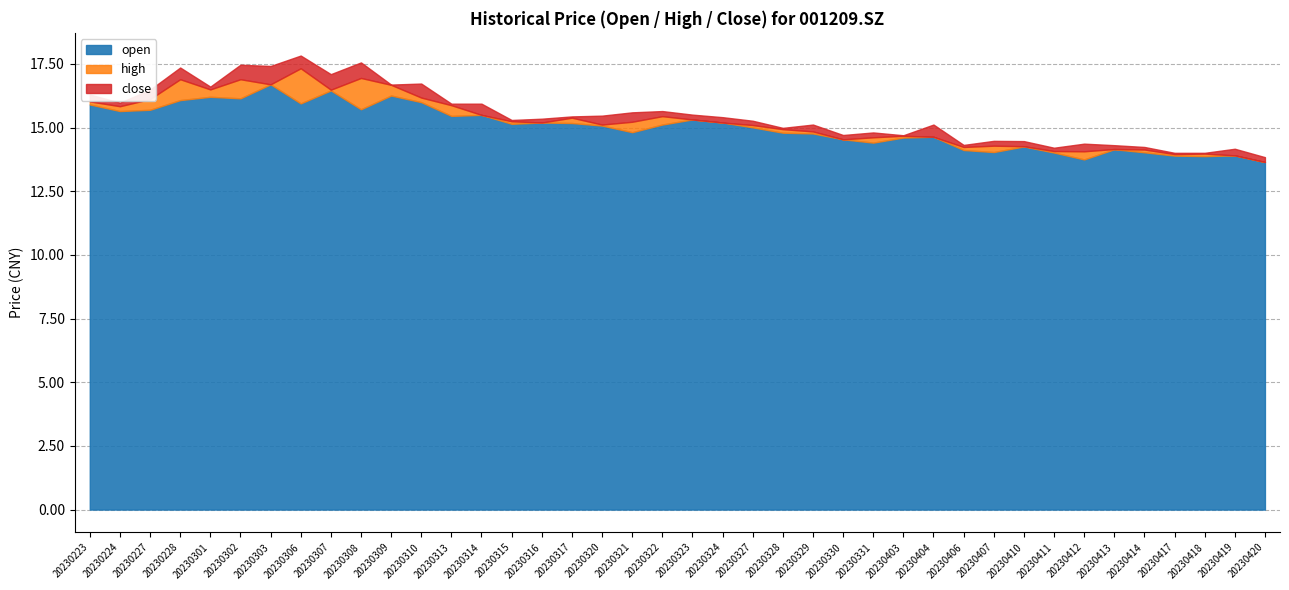

What is the maximum value for open?

16.7